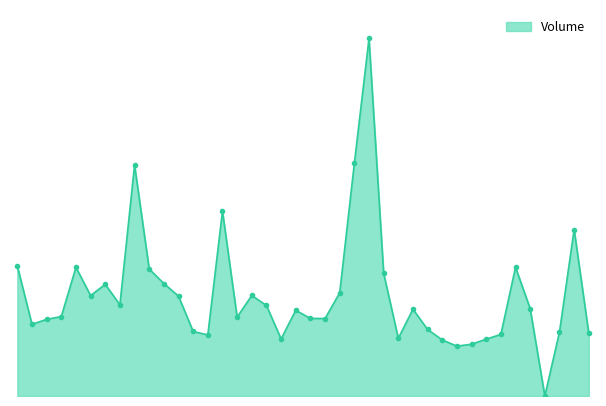

Rank the categories by value from lowest to highest.

2014-01-01, 2013-12-24, 2013-12-25, 2013-12-23, 2013-12-26, 2013-12-06, 2013-12-18, 2013-11-29, 2013-12-27, 2014-01-06, 2014-01-02, 2013-11-28, 2013-12-20, 2013-11-13, 2013-11-14, 2013-12-11, 2013-12-10, 2013-12-03, 2013-11-15, 2013-12-09, 2013-12-19, 2013-12-31, 2013-12-05, 2013-11-21, 2013-11-27, 2013-11-19, 2013-12-04, 2013-12-12, 2013-11-20, 2013-11-26, 2013-12-17, 2013-11-25, 2013-11-18, 2013-12-30, 2013-11-12, 2014-01-03, 2013-12-02, 2013-11-22, 2013-12-13, 2013-12-16